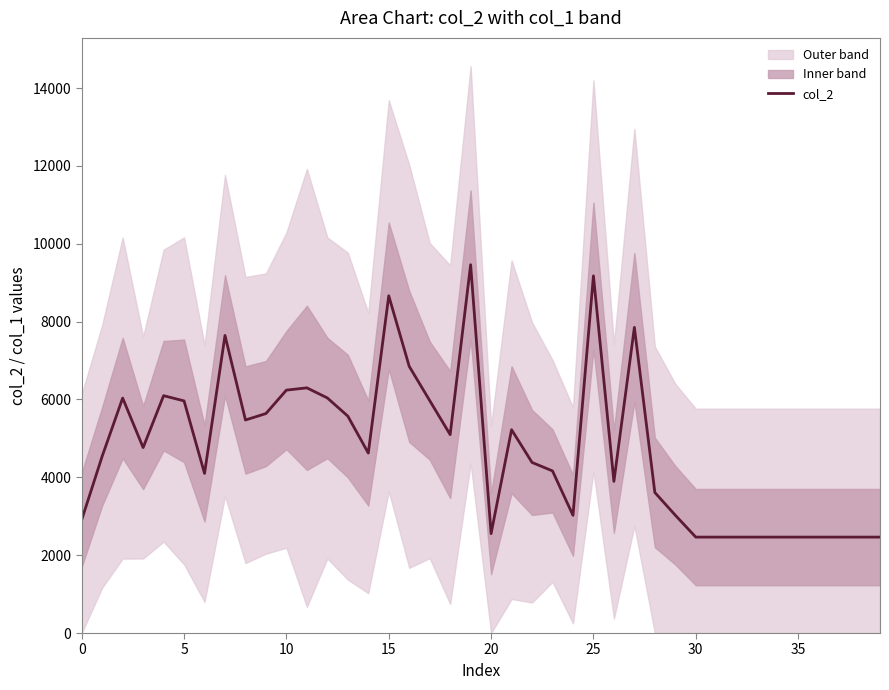

What is the label of the 25th point from the right?

15